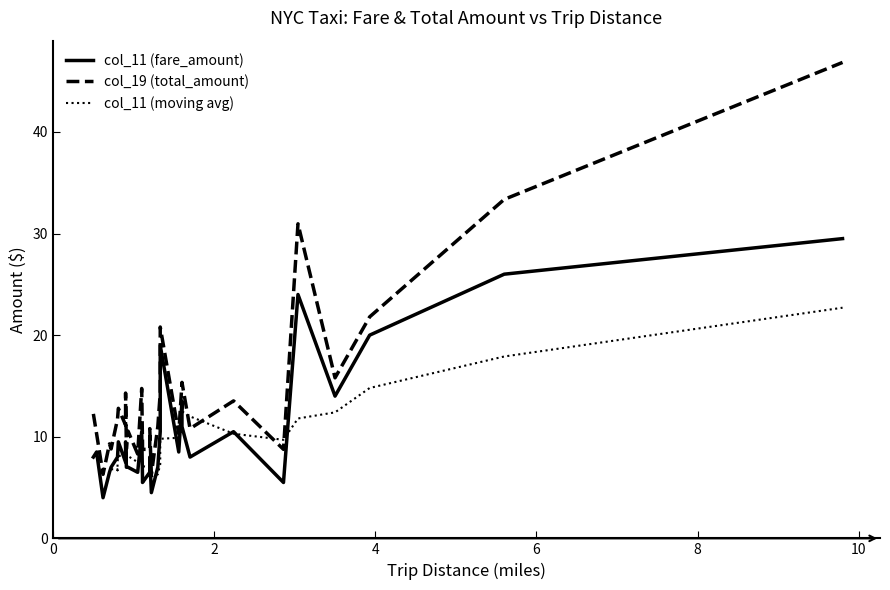

What is the maximum value for col_5 (trip_distance)?

9.8